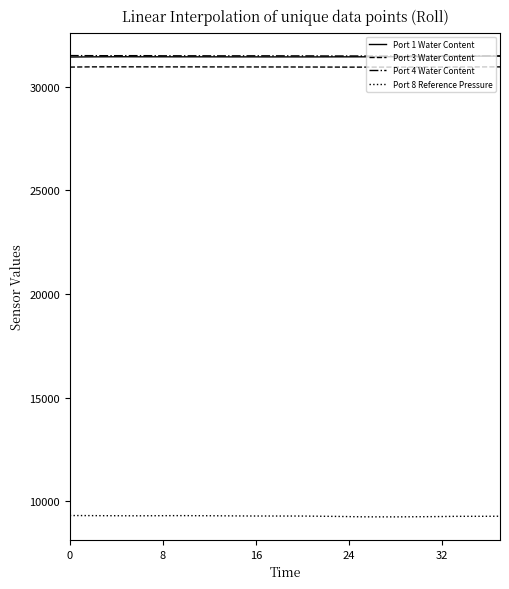

True or false: Port 8 Reference Pressure and Port 4 Water Content intersect in this chart.

False